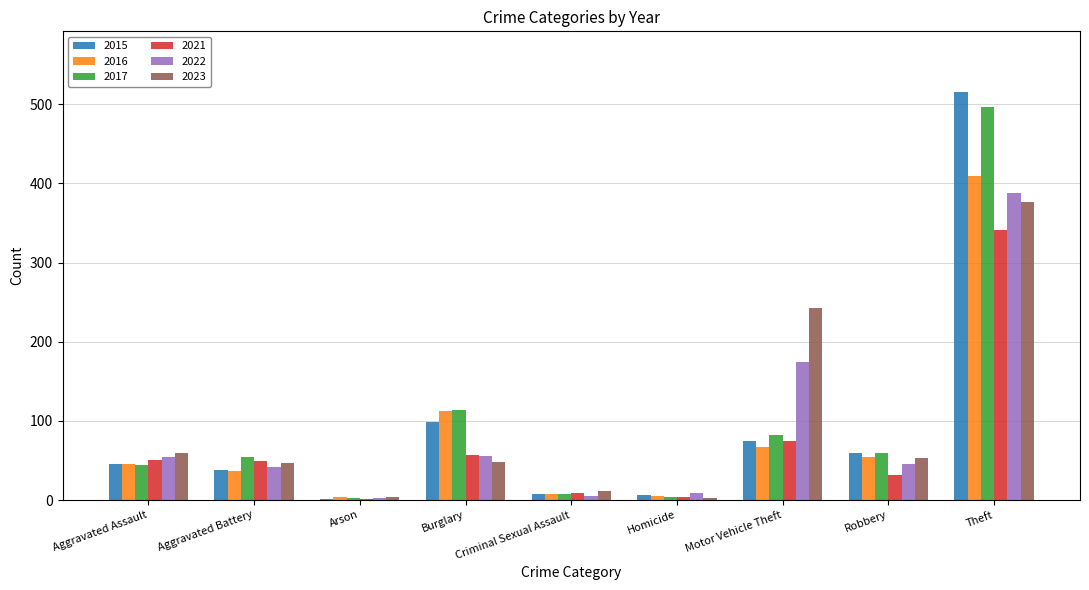

What are all the series names shown in the legend?

2015, 2016, 2017, 2021, 2022, 2023